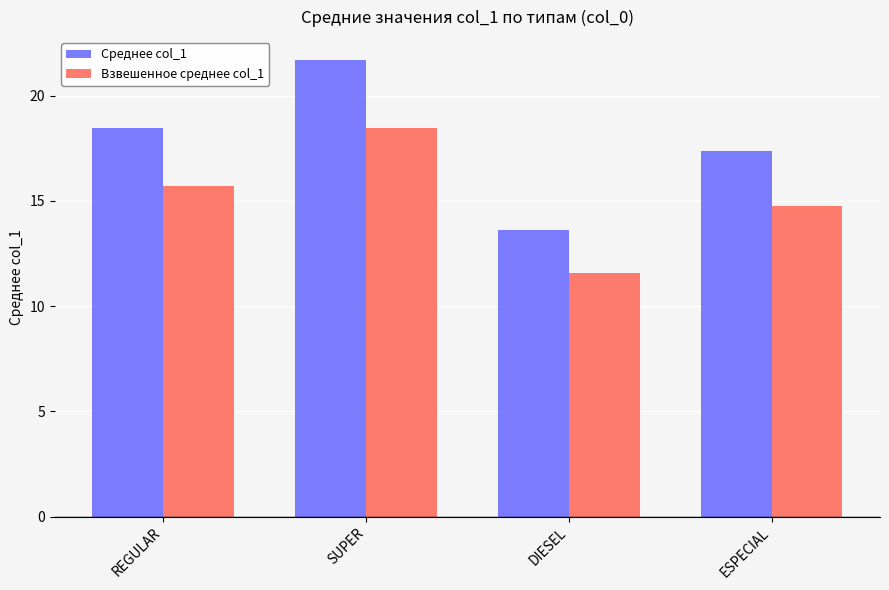

Where is Взвешенное среднее col_1 nearest to the value 15?

ESPECIAL